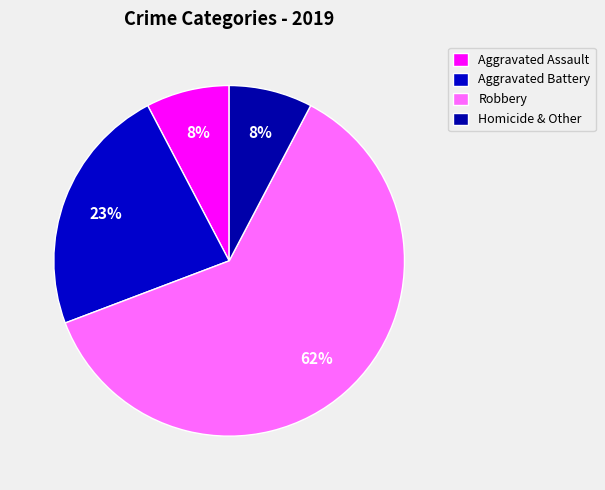

Which slice is the smallest?

Aggravated Assault